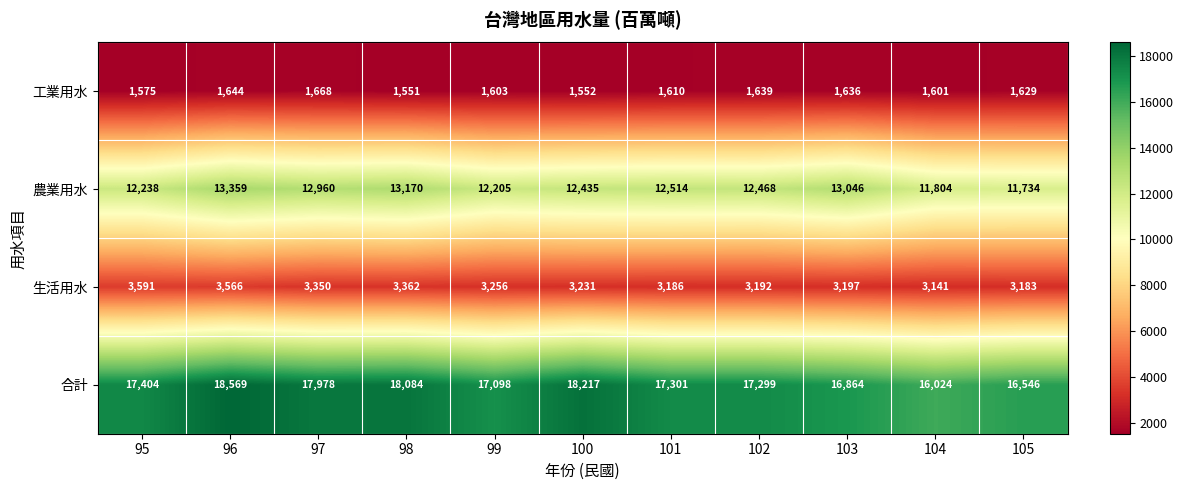

What is the sum of the 合計 values at 96 and 95?

35973